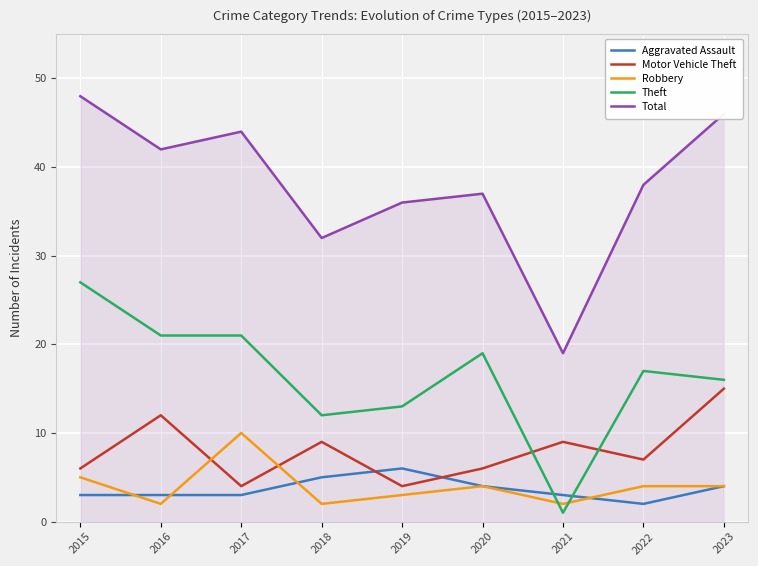

Does the chart have visible grid lines?

Yes